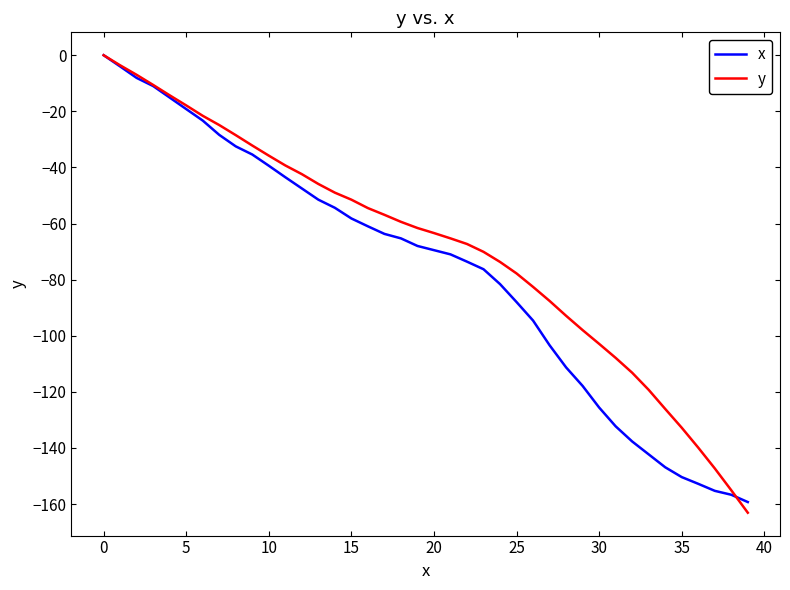

Rank the series by their average value, from highest to lowest.

y, x